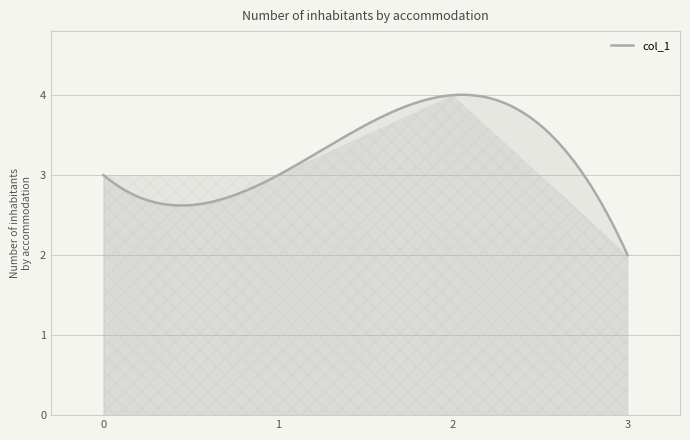

Does the chart display data point markers on the line(s)?

No